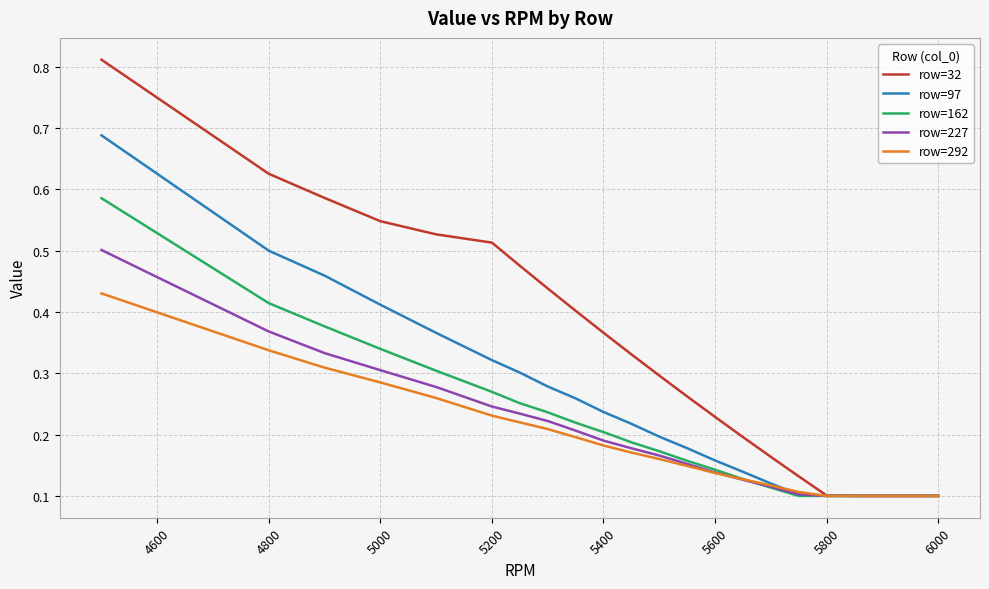

Which series has the largest total across all categories?

row=32